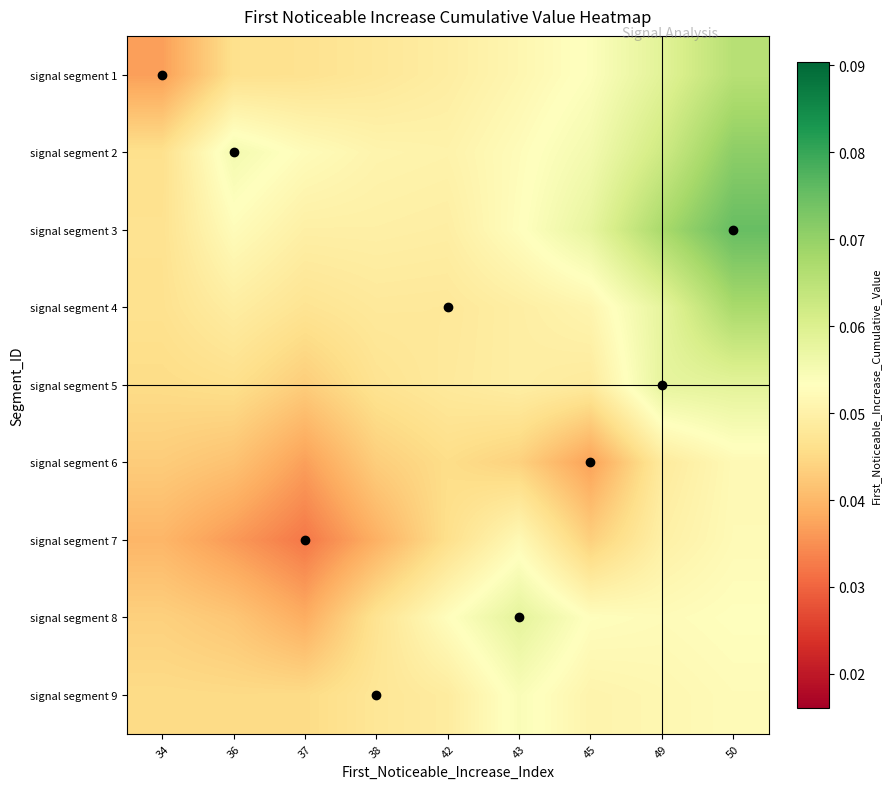

Reading right to left, what are all the values shown in this chart?

signal segment 1: 50=0.1	49=0.1	45=0.1	43=0.1	42=0.0	38=0.0	37=0.0	36=0.0	34=0.0
signal segment 2: 50=0.1	49=0.1	45=0.1	43=0.1	42=0.1	38=0.1	37=0.1	36=0.1	34=0.0
signal segment 3: 50=0.1	49=0.1	45=0.1	43=0.1	42=0.0	38=0.0	37=0.0	36=0.1	34=0.0
signal segment 4: 50=0.1	49=0.1	45=0.1	43=0.0	42=0.0	38=0.0	37=0.0	36=0.0	34=0.0
signal segment 5: 50=0.1	49=0.1	45=0.0	43=0.0	42=0.0	38=0.0	37=0.0	36=0.0	34=0.0
signal segment 6: 50=0.1	49=0.0	45=0.0	43=0.0	42=0.0	38=0.0	37=0.0	36=0.0	34=0.0
signal segment 7: 50=0.1	49=0.0	45=0.0	43=0.1	42=0.0	38=0.0	37=0.0	36=0.0	34=0.0
signal segment 8: 50=0.1	49=0.1	45=0.1	43=0.1	42=0.1	38=0.0	37=0.0	36=0.0	34=0.0
signal segment 9: 50=0.1	49=0.1	45=0.1	43=0.1	42=0.0	38=0.0	37=0.0	36=0.0	34=0.0